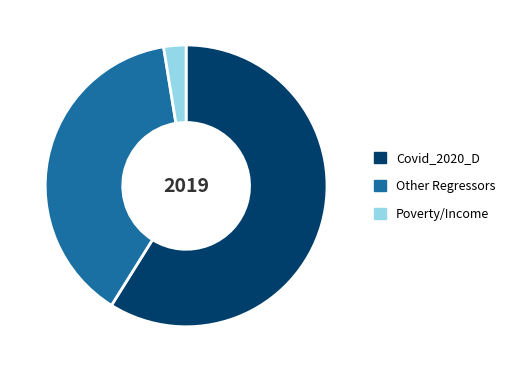

What is the majority slice?

Covid_2020_D